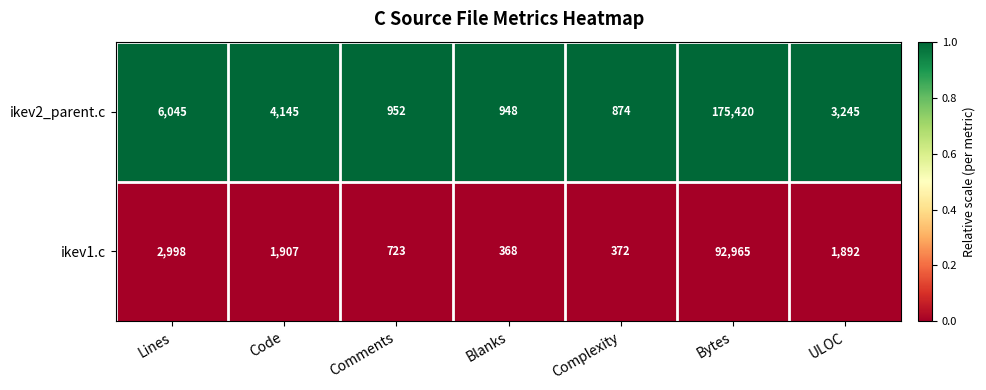

At which label is ikev2_parent.c closest to 88147?

Lines